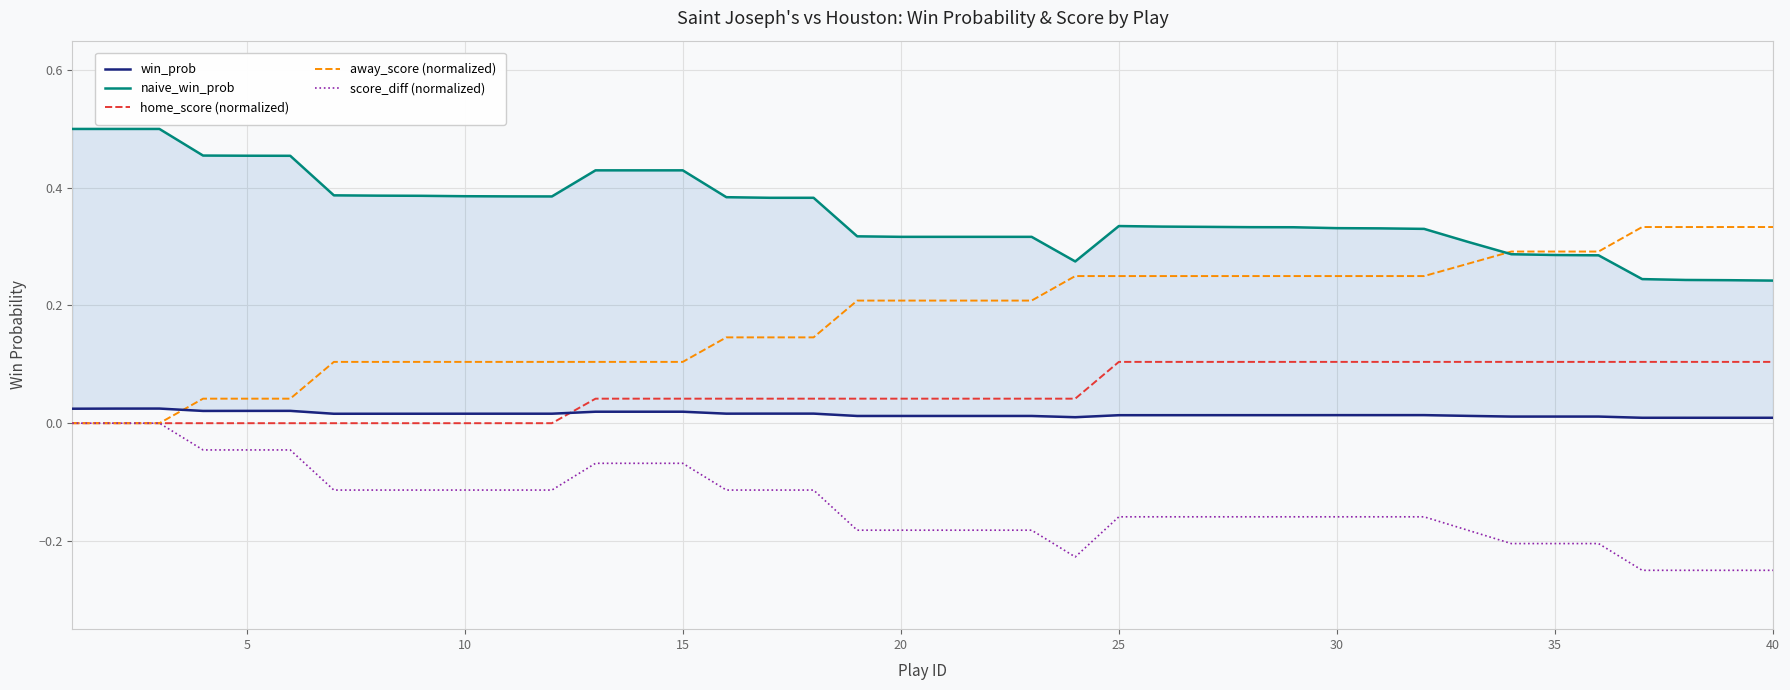

What is the minimum value shown in the chart?

-0.2